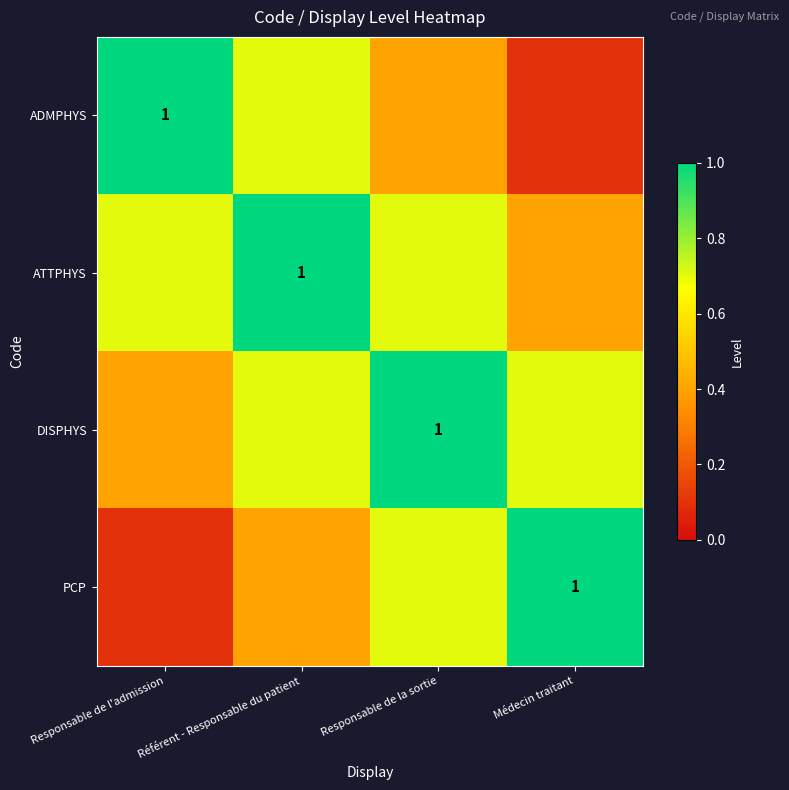

What is the total value across all series at Médecin traitant?

2.2